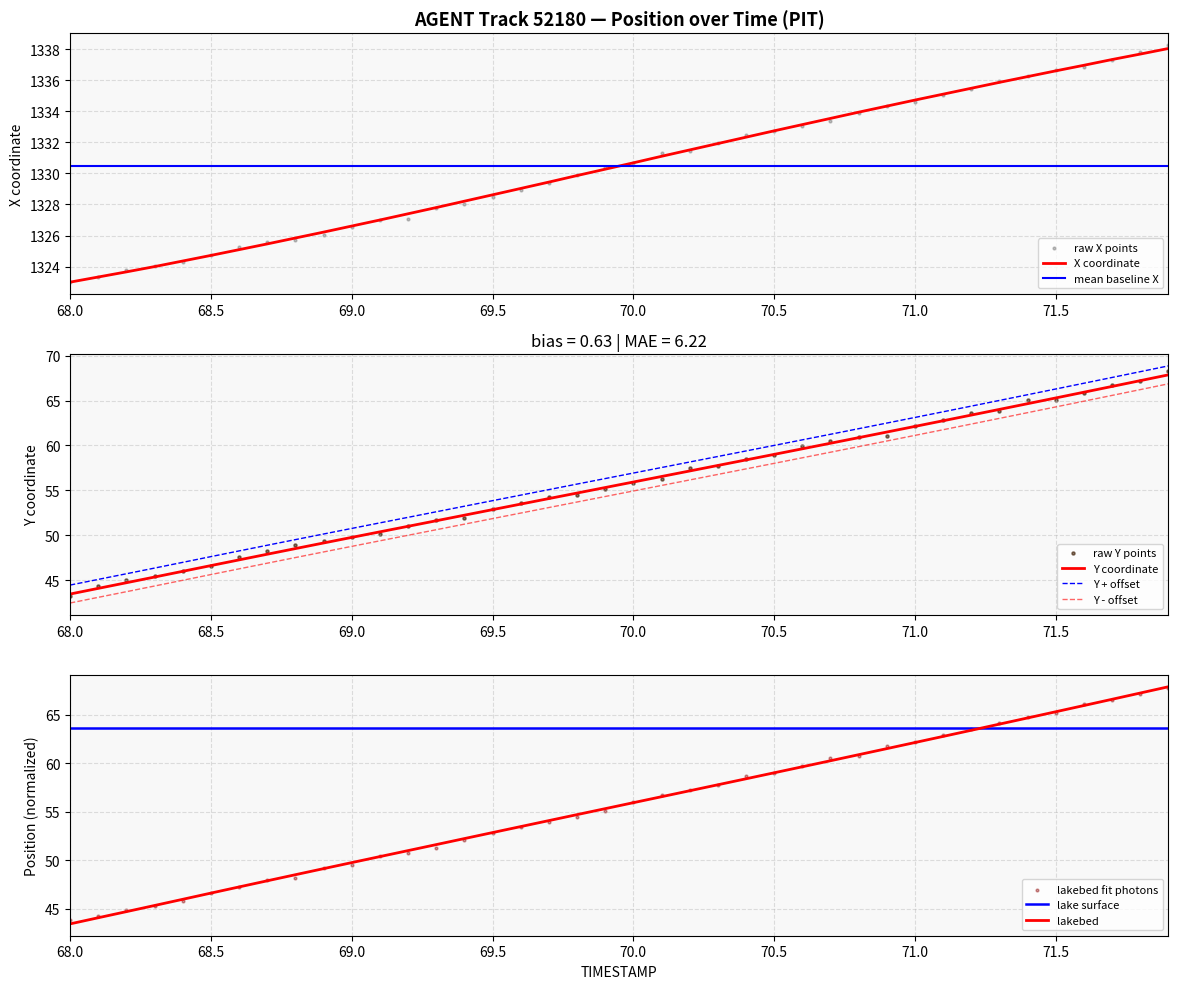

Which series reaches the maximum Y coordinate?

X